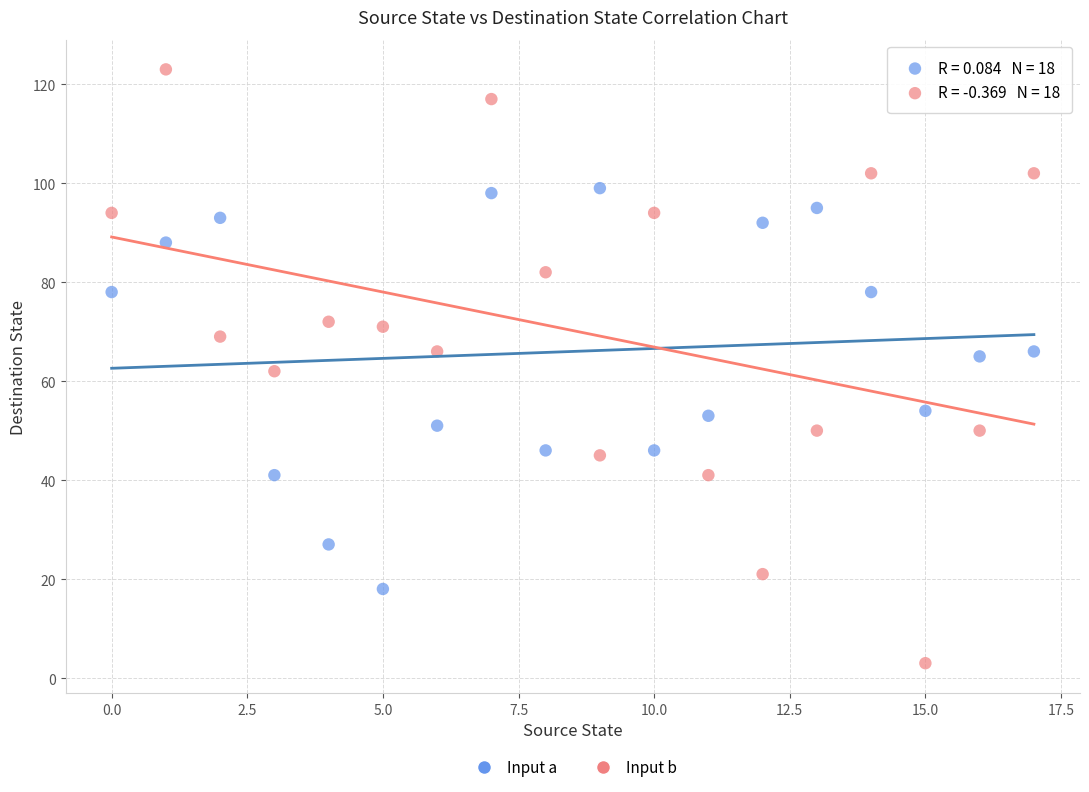

Across all data points, what is the range of Y values (max minus min)?

120